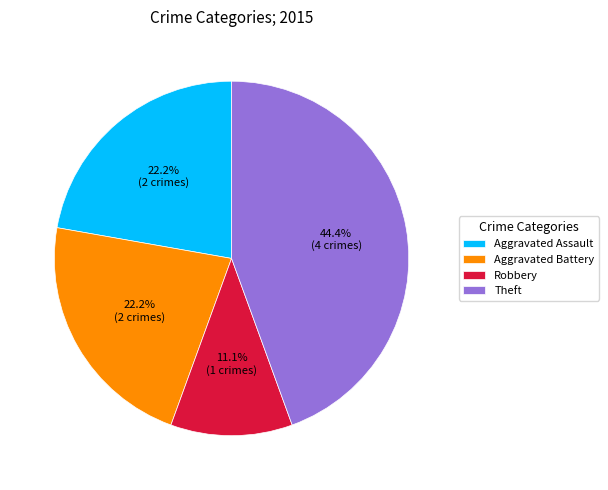

To the nearest percent, what is the average slice percentage?

25%